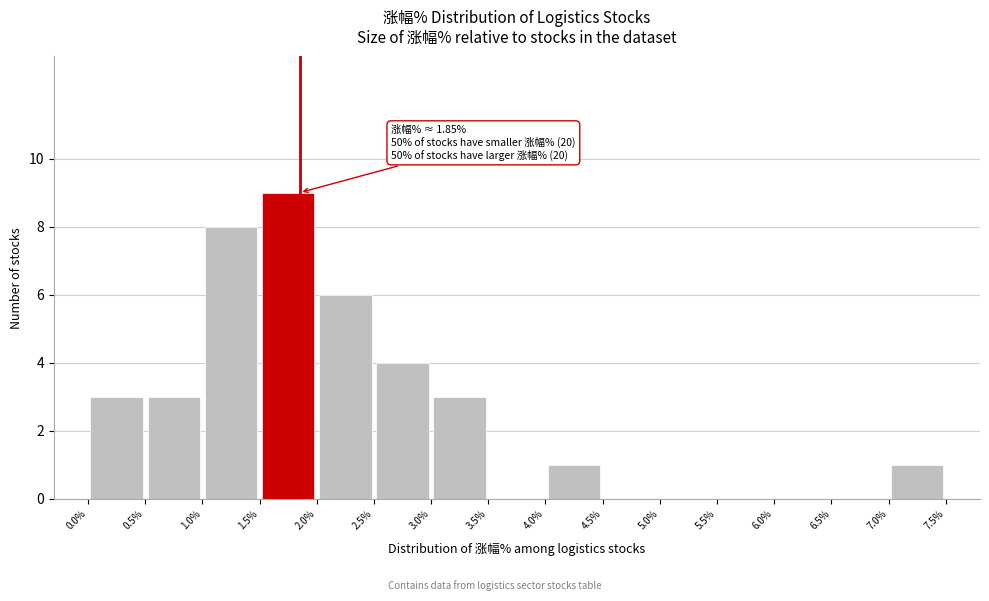

Which range on the x-axis has the tallest bar?

1.5% to 2.0%